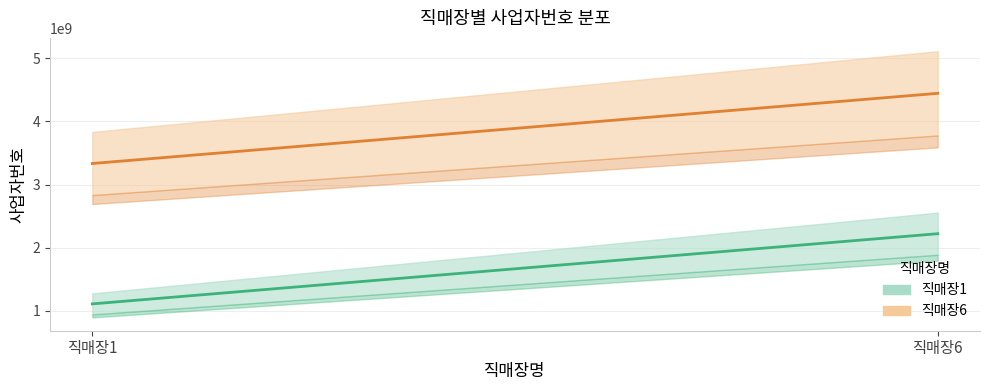

What is the maximum value for 직매장6?

4445566666